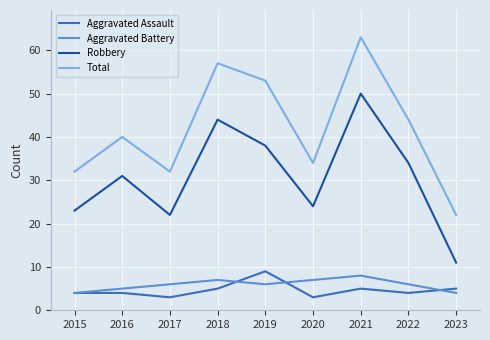

Read the Aggravated Battery value at 2021.

8